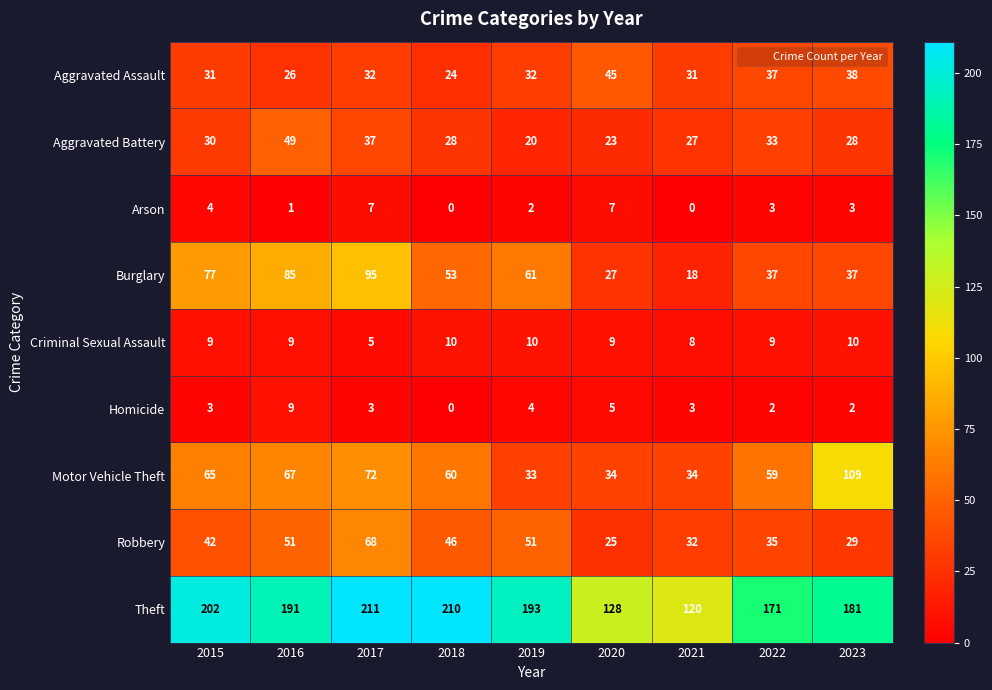

Rank the series at 2015 from highest to lowest value.

Theft, Burglary, Motor Vehicle Theft, Robbery, Aggravated Assault, Aggravated Battery, Criminal Sexual Assault, Arson, Homicide